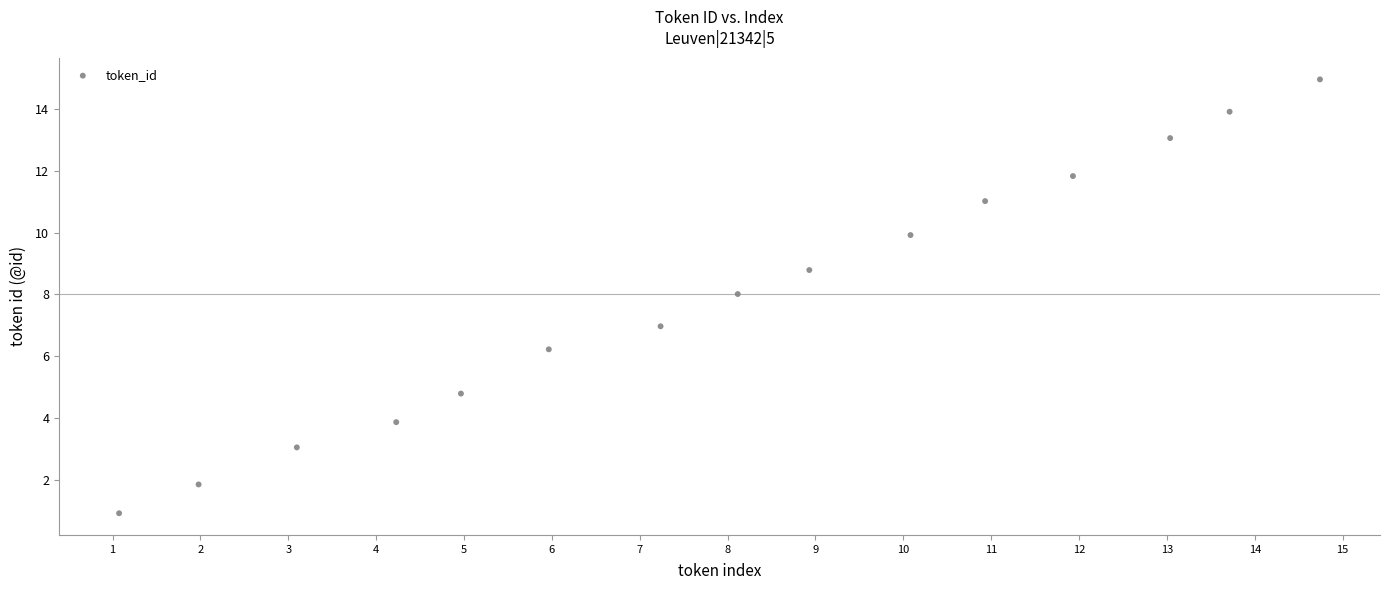

What is the range of Y values (max minus min)?

14.0